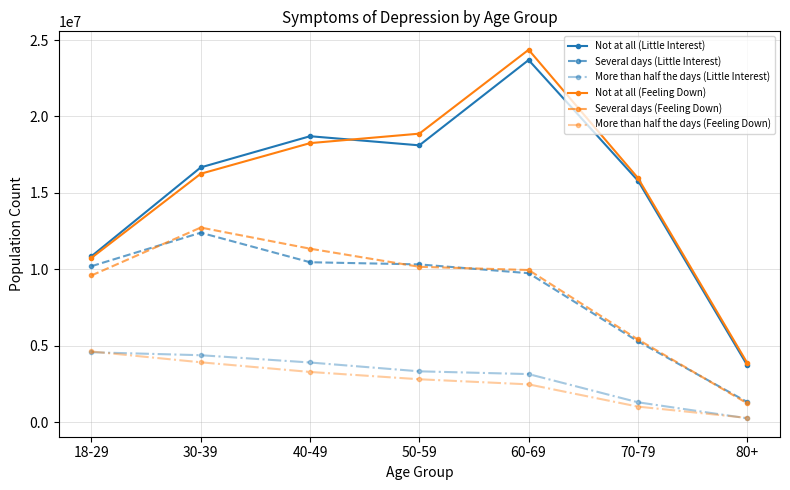

At which category is the sum across all series the highest?

60-69